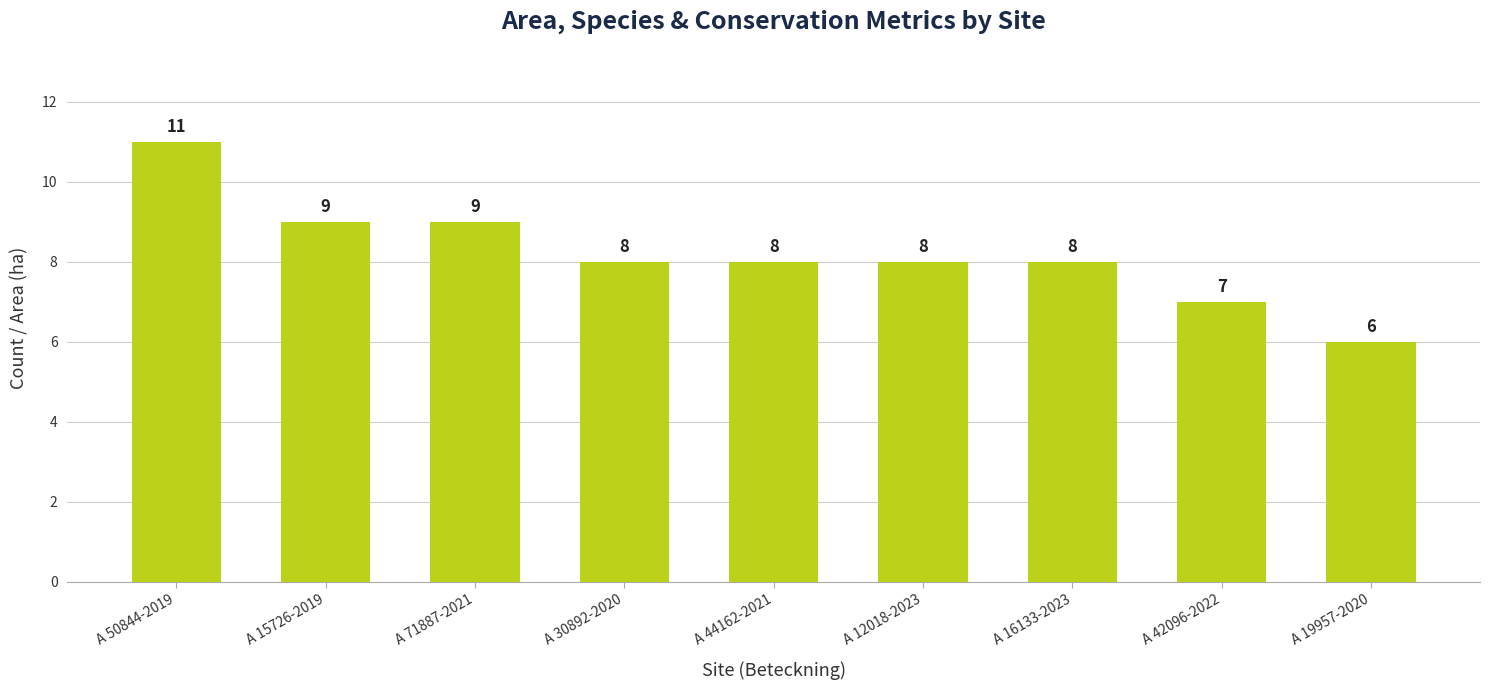

Which has a higher value, A 44162-2021 or A 19957-2020?

A 44162-2021